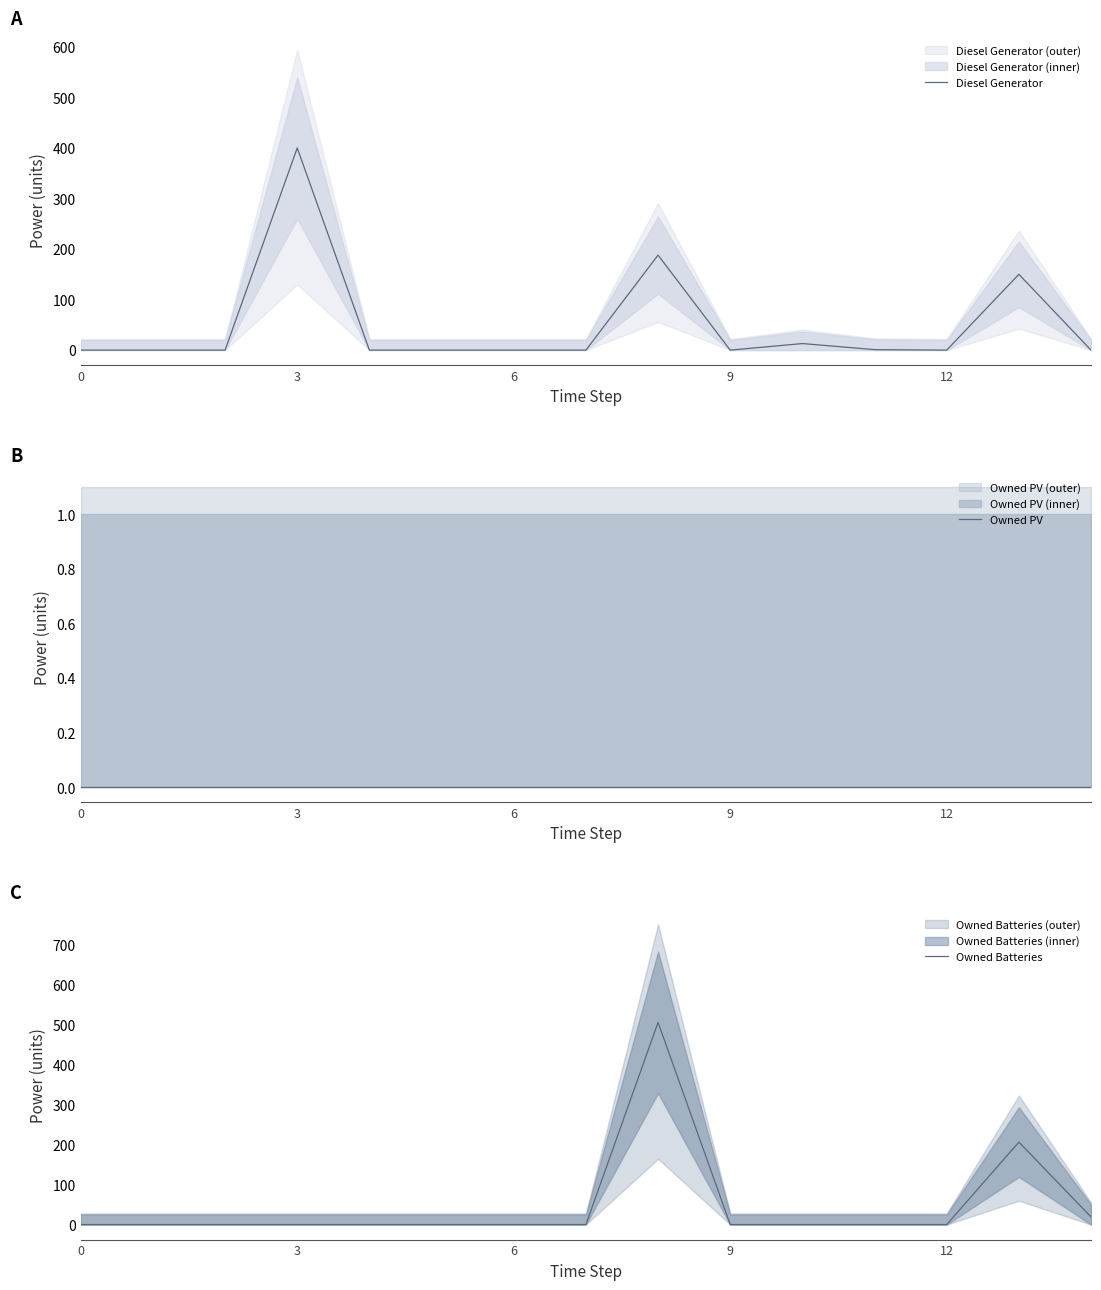

The value of Diesel Generator at 12 is 0. True or false?

True